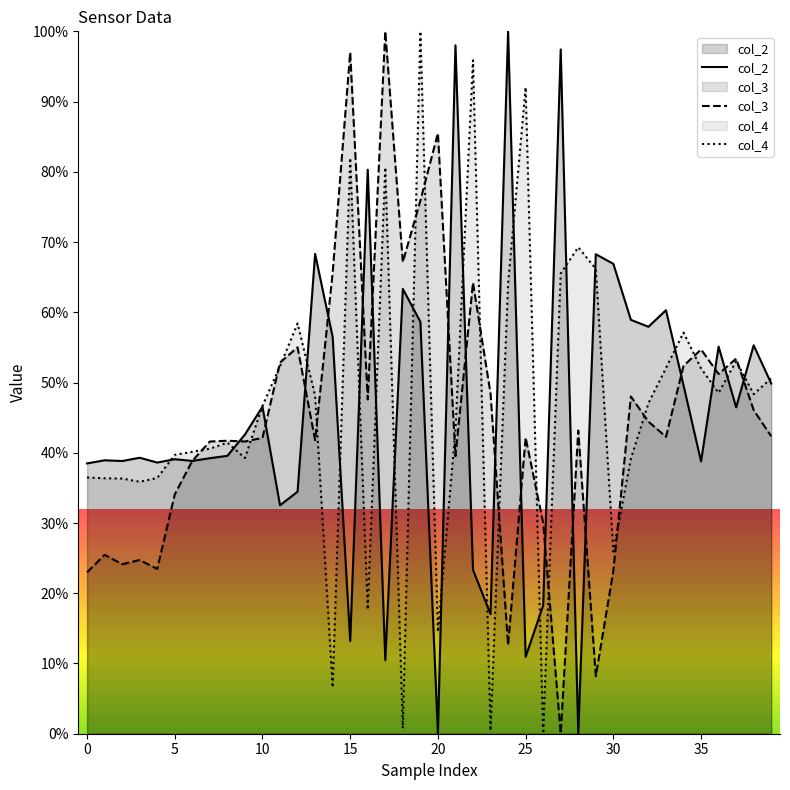

What is the difference between the maximum and second lowest values in the col_2 series?

100.0